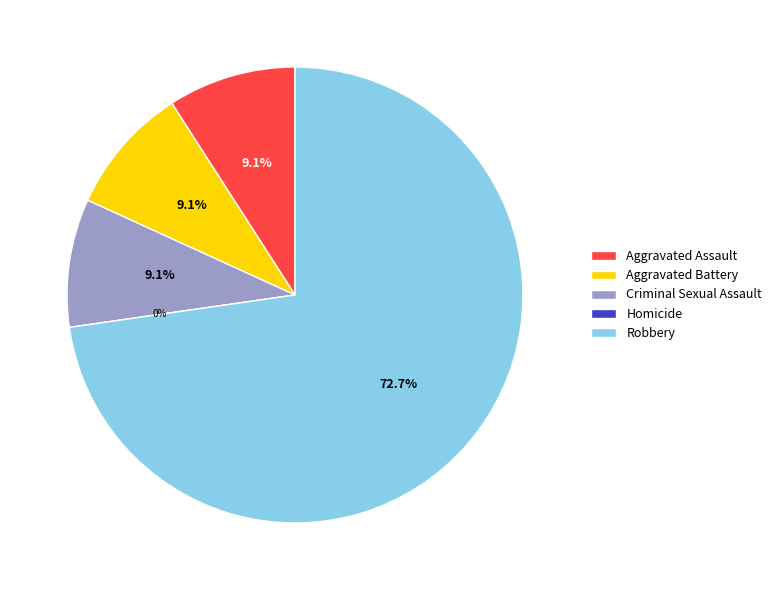

Which slice is the largest?

Robbery